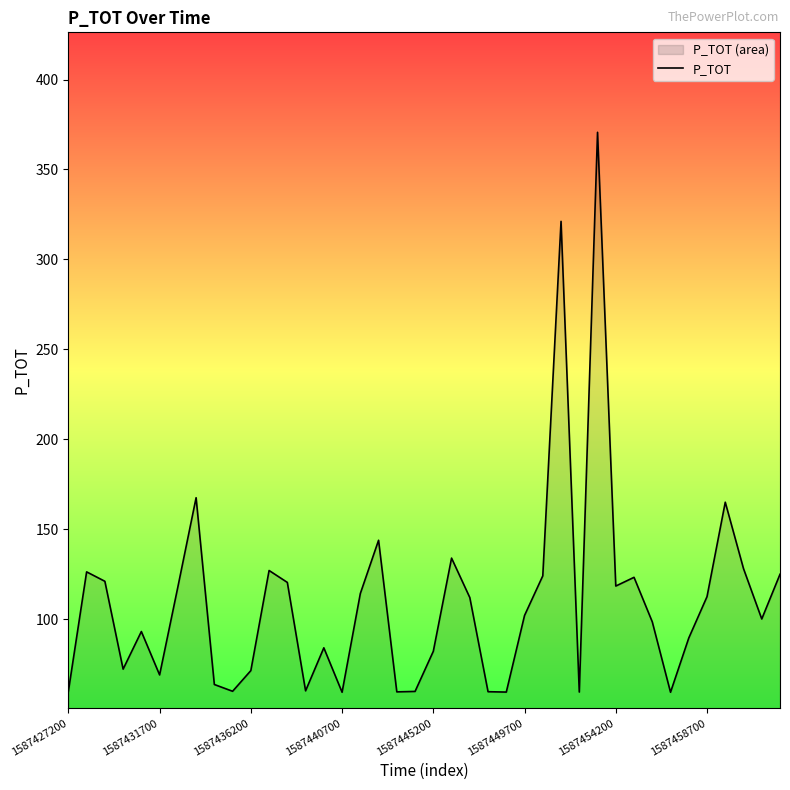

What is the difference between the maximum and minimum values?

311.4